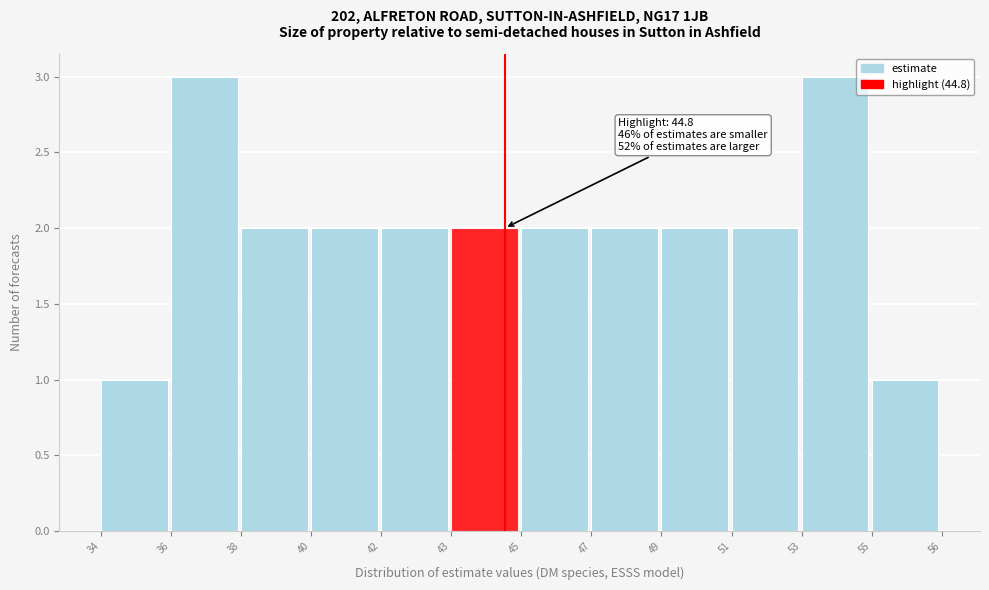

Reading right to left, extract all data points from this chart.

55=1	53=3	51=2	49=2	47=2	45=2	43=2	42=2	40=2	38=2	36=3	34=1